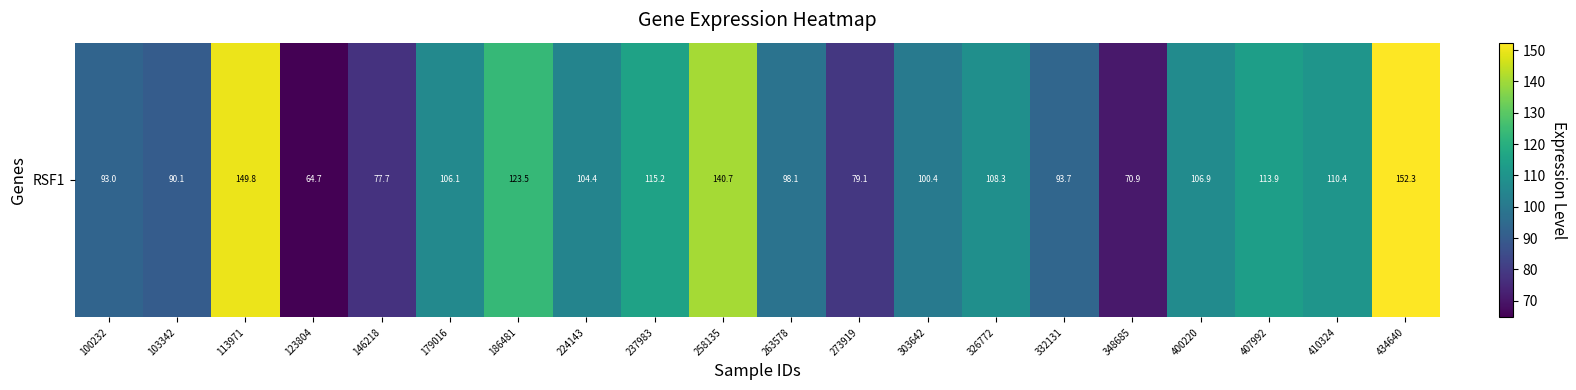

What is the difference between the maximum and minimum values?

87.6